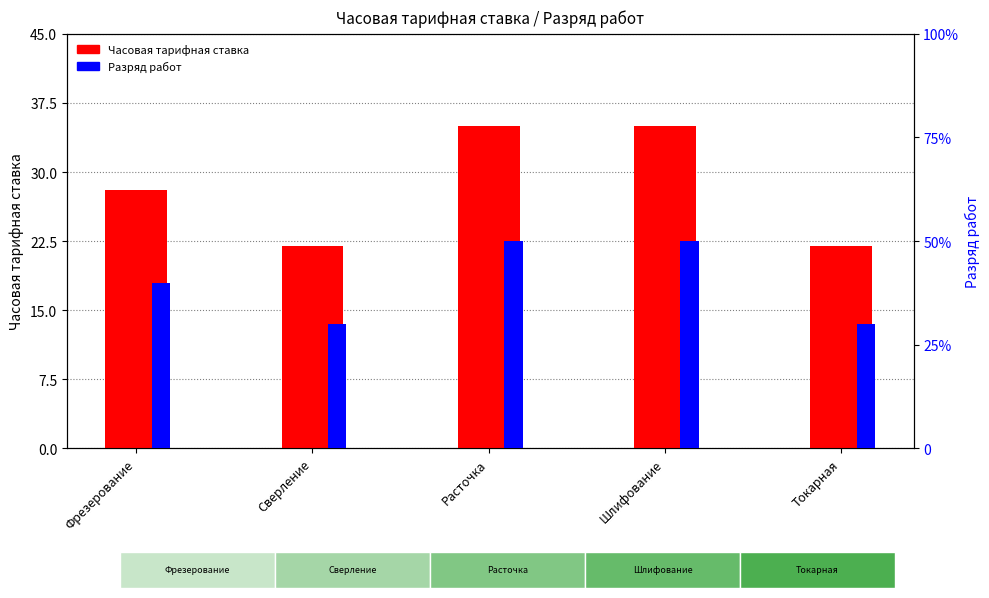

How many data points in Разряд работ are less than 4?

2